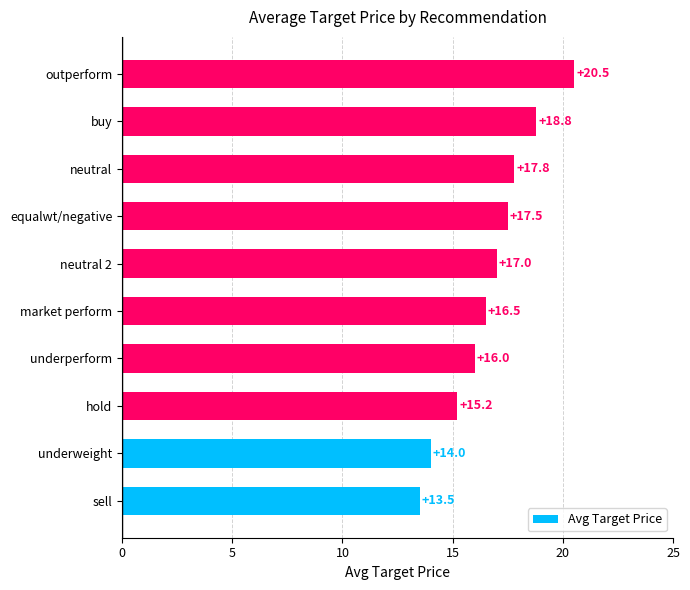

What is the smallest value displayed?

13.5